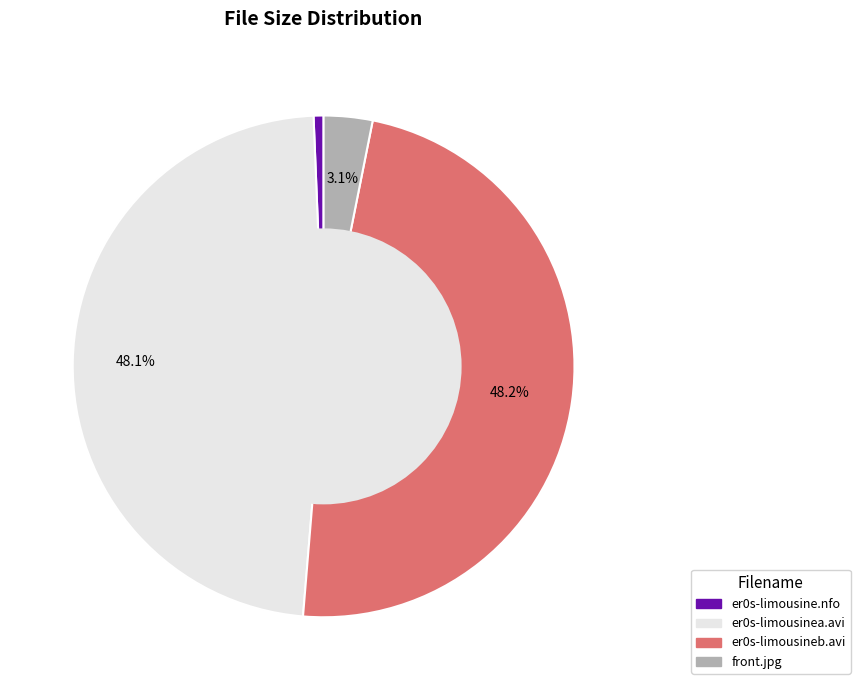

How many segments does this pie chart have?

4